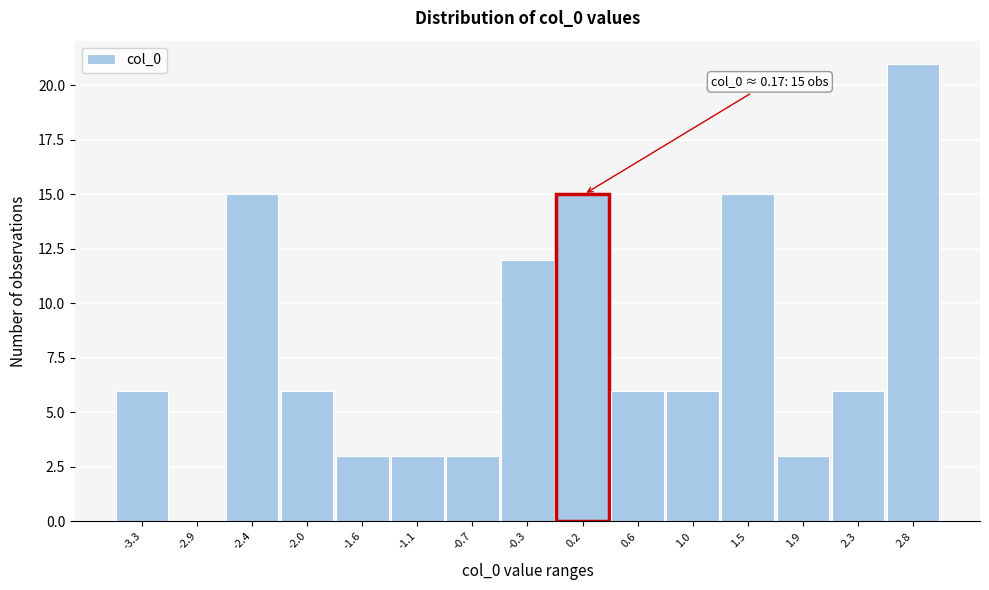

Reading right to left, extract all data points from this chart.

2.8=21	2.3=6	1.9=3	1.5=15	1.0=6	0.6=6	0.2=15	-0.3=12	-0.7=3	-1.1=3	-1.6=3	-2.0=6	-2.4=15	-2.9=0	-3.3=6